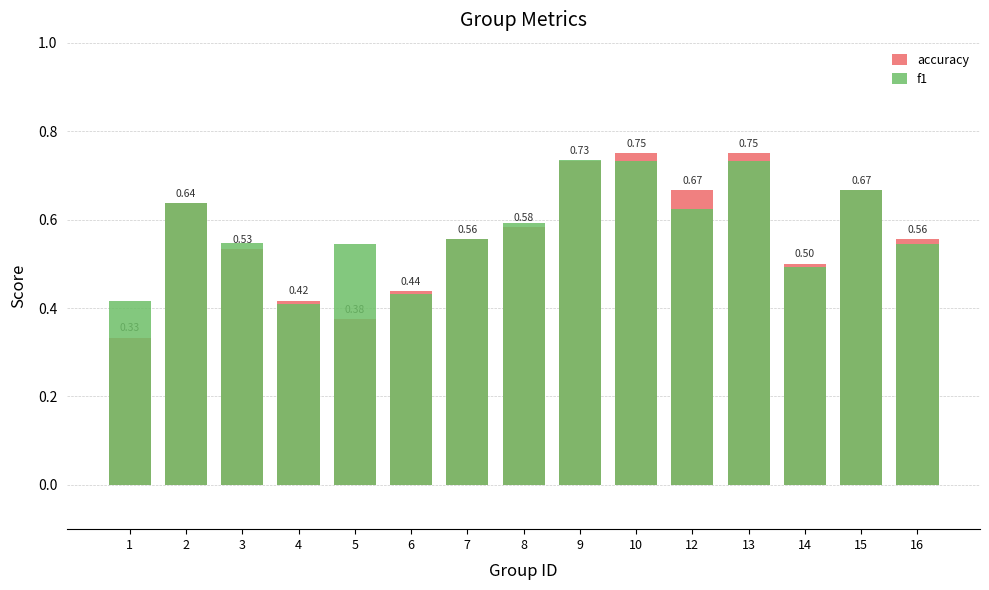

List the labels in order of f1 value, smallest first.

4, 1, 6, 14, 16, 5, 3, 7, 8, 12, 2, 15, 10, 13, 9